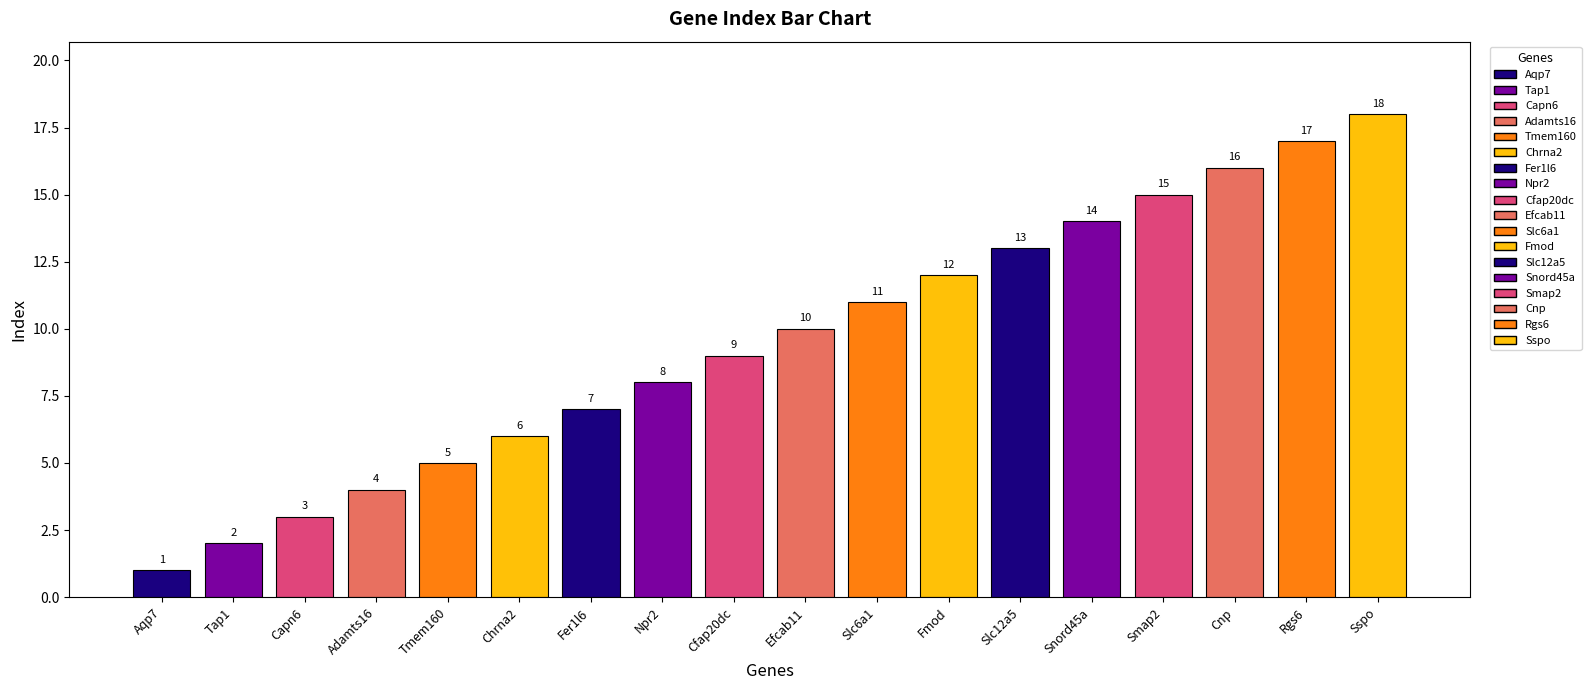

What is the change in value from Npr2 to Snord45a?

+6